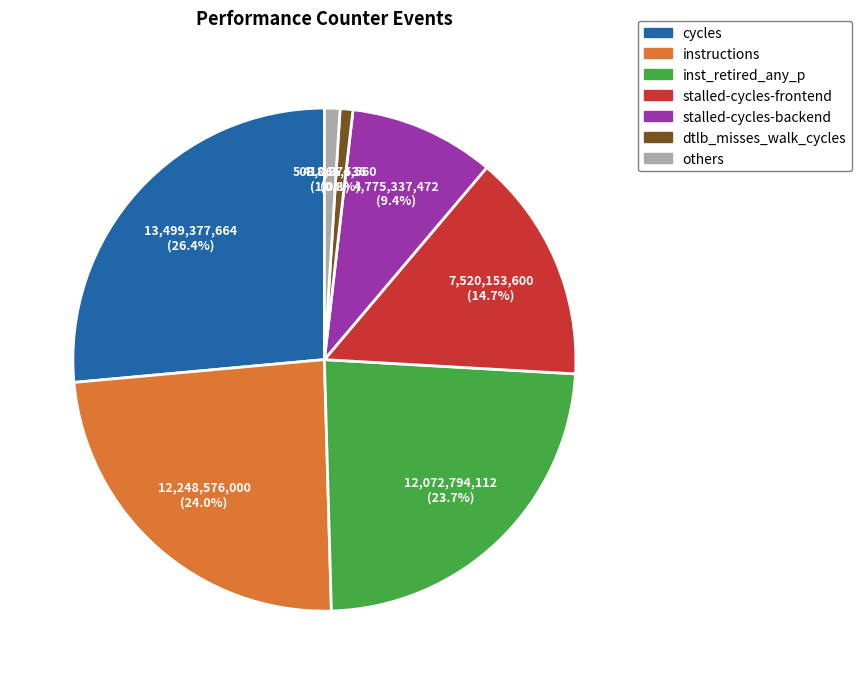

Is there a majority slice in this chart?

No